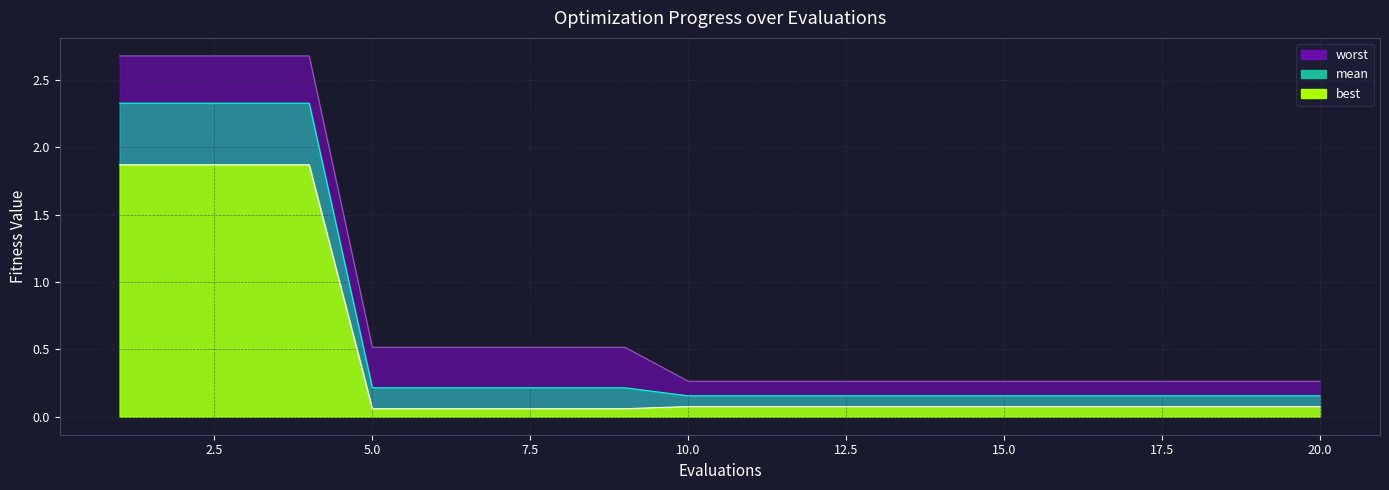

Does the chart display data point markers on the line(s)?

No